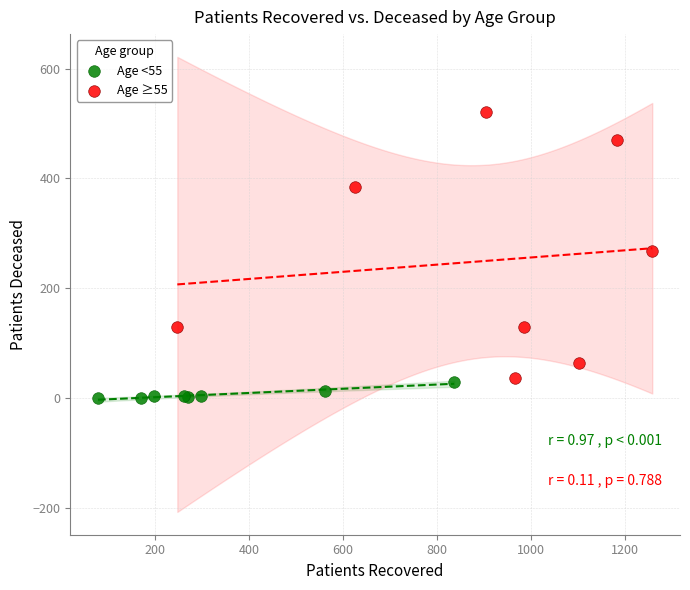

Which series contains the lowest Y value?

Age <55